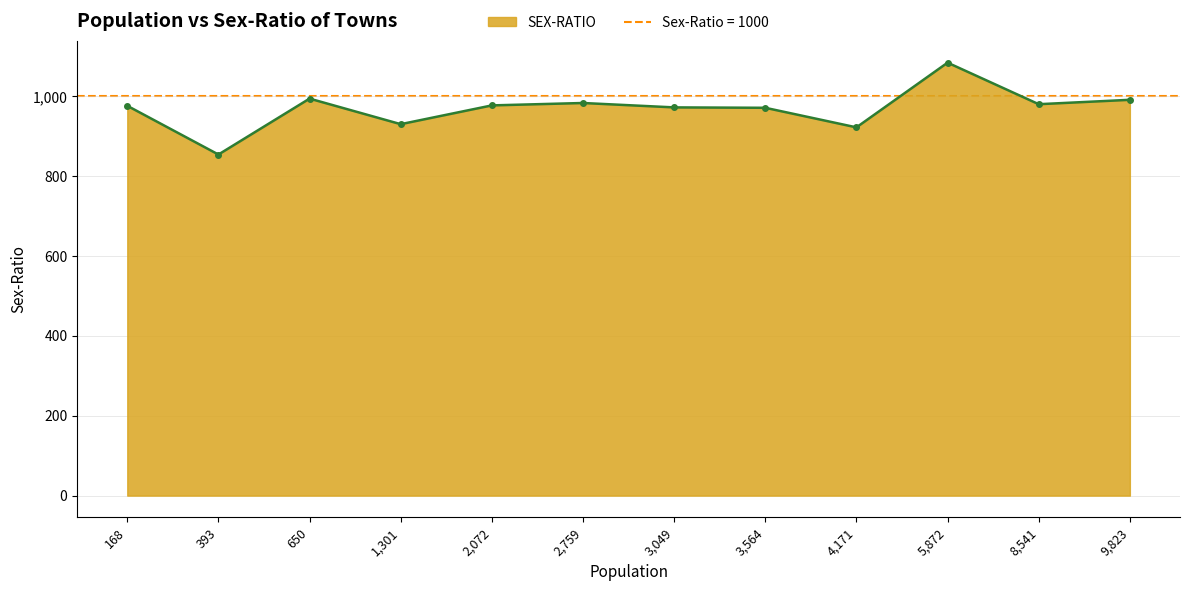

How many lines are shown in the chart?

1